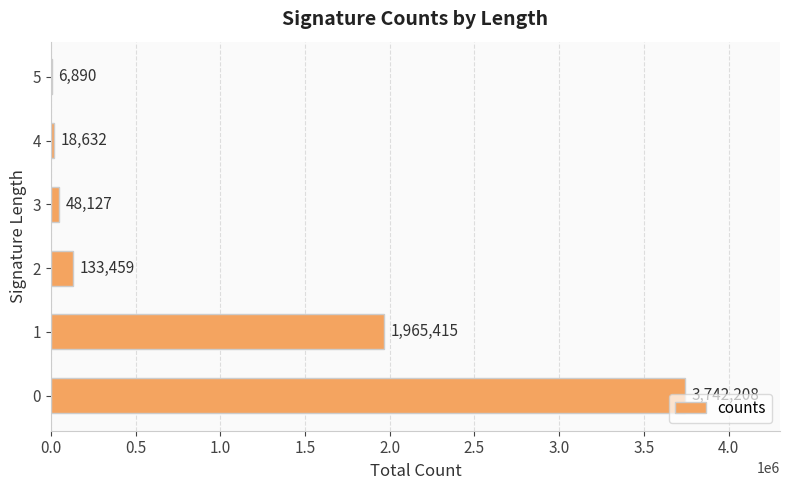

What is the sum of all values?

5914731